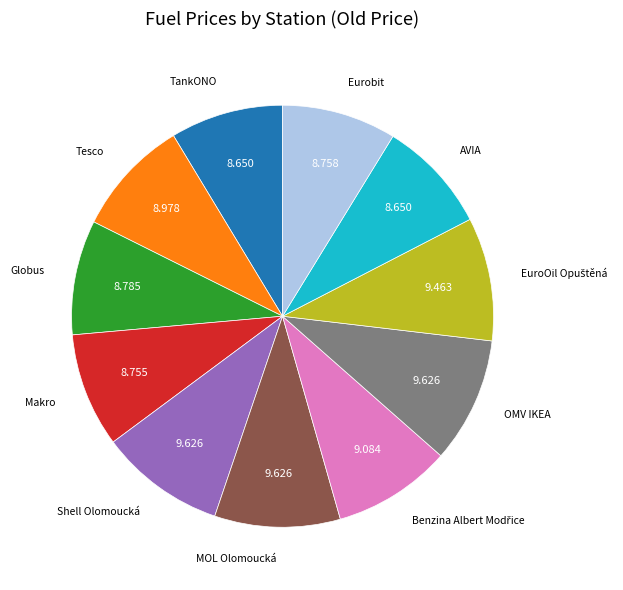

Which has a higher value, OMV IKEA or Makro?

OMV IKEA